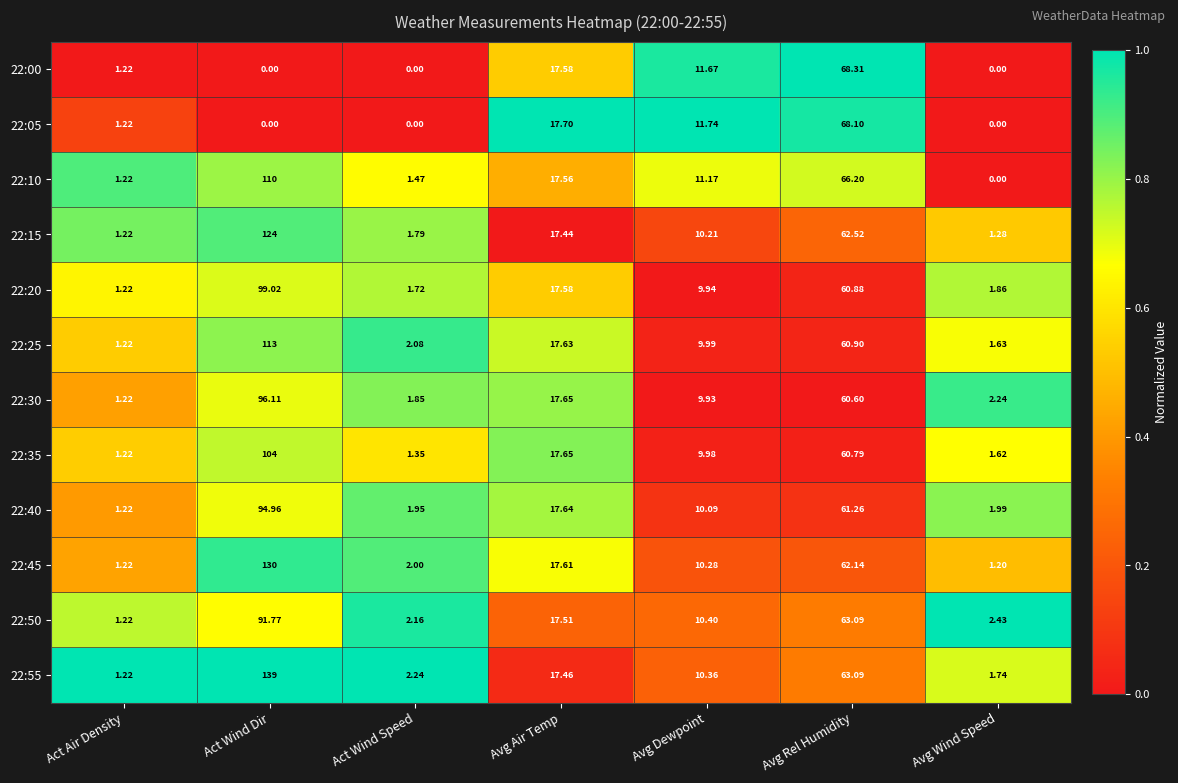

At which label does 22:35 reach its peak?

Act Wind Dir